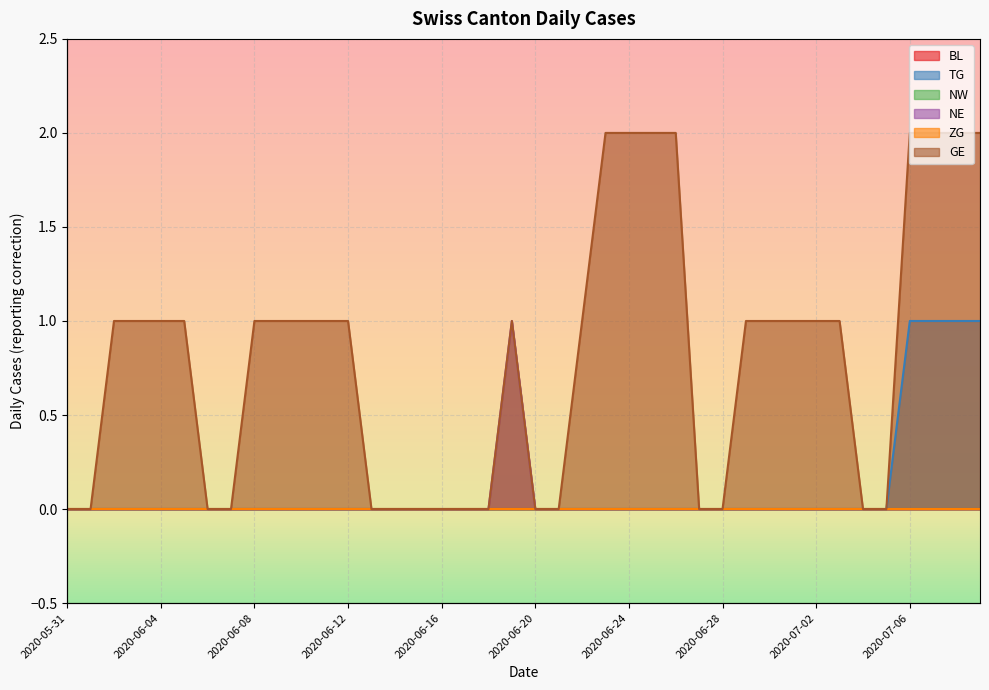

What is the label of the 15th point from the right?

2020-06-25